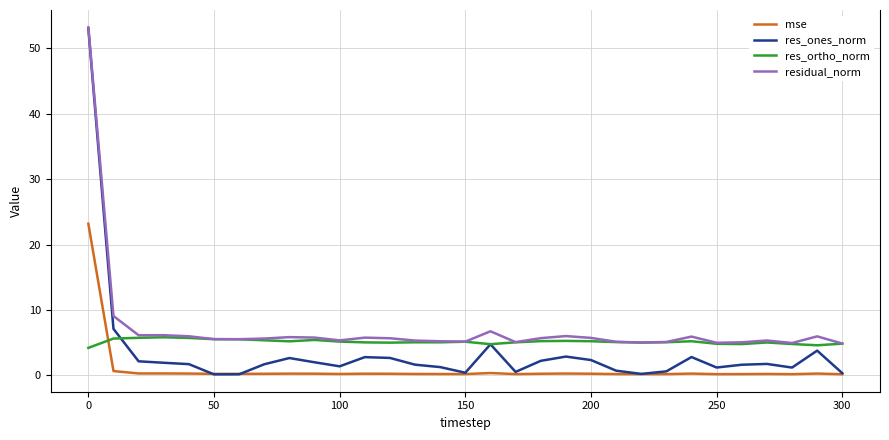

Rank the series by their average value, from lowest to highest.

mse, res_ones_norm, res_ortho_norm, residual_norm